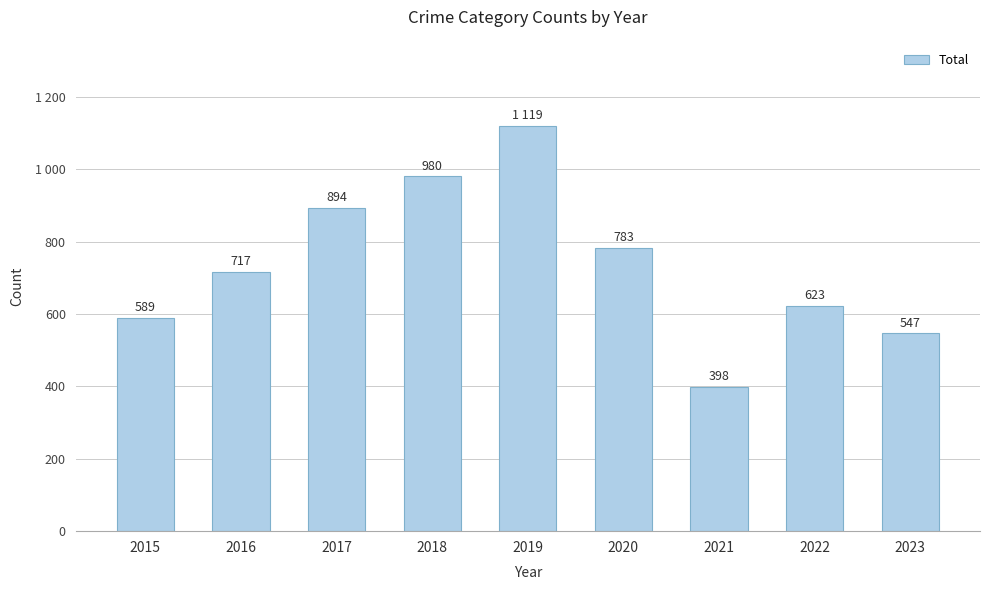

List the labels in order of value, largest first.

2019, 2018, 2017, 2020, 2016, 2022, 2015, 2023, 2021